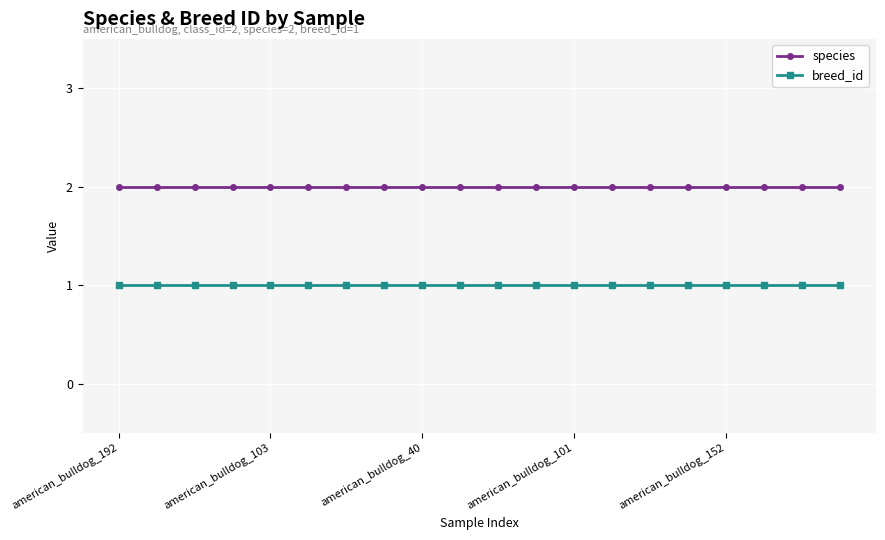

True or false: species and breed_id cross at least once.

False